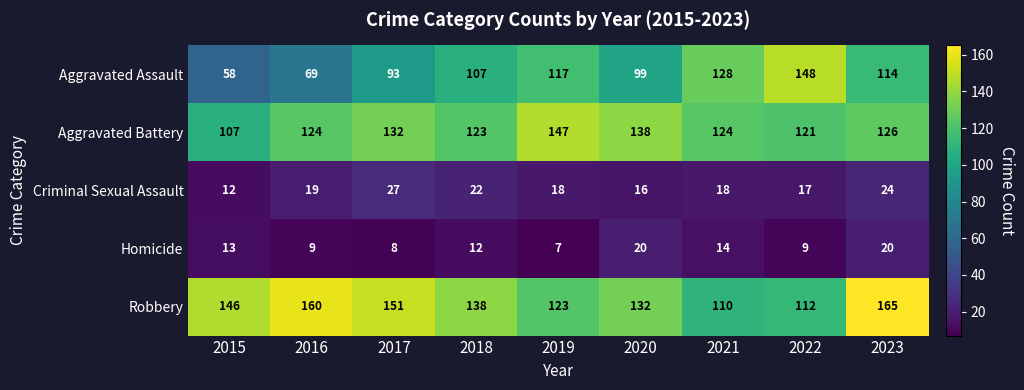

Rank the series by their maximum value, from highest to lowest.

Robbery, Aggravated Assault, Aggravated Battery, Criminal Sexual Assault, Homicide